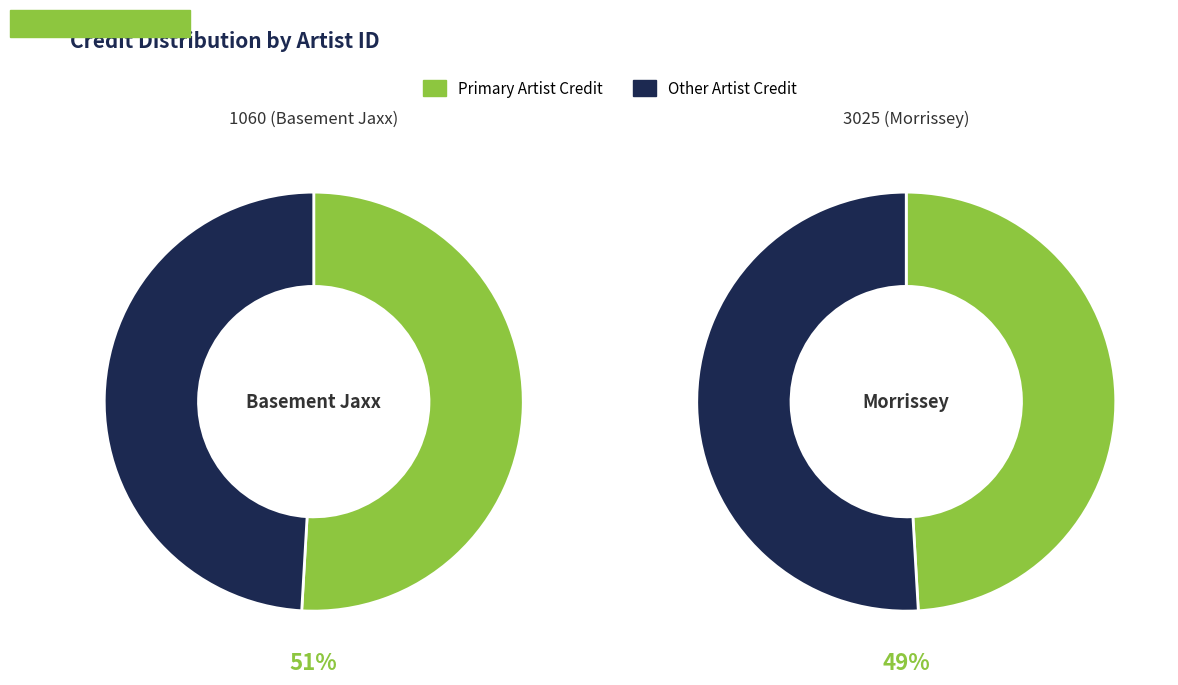

Rank the categories by value from highest to lowest.

1060 (Basement Jaxx), 3025 (Morrissey)